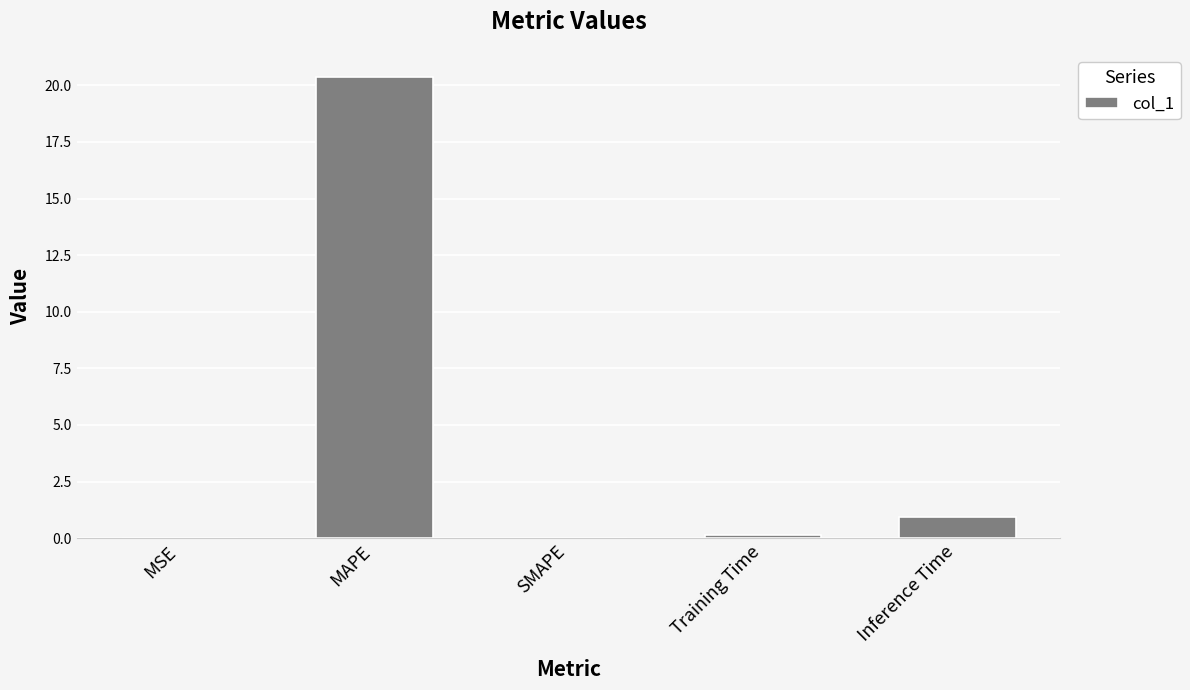

Between Inference Time and Training Time, which is larger?

Inference Time